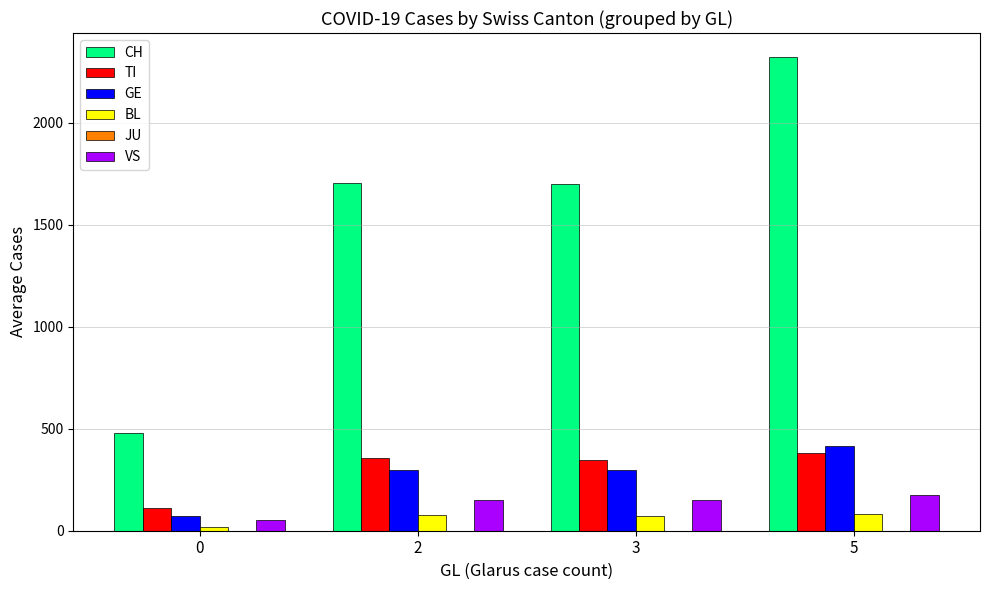

How many groups of bars are there?

4